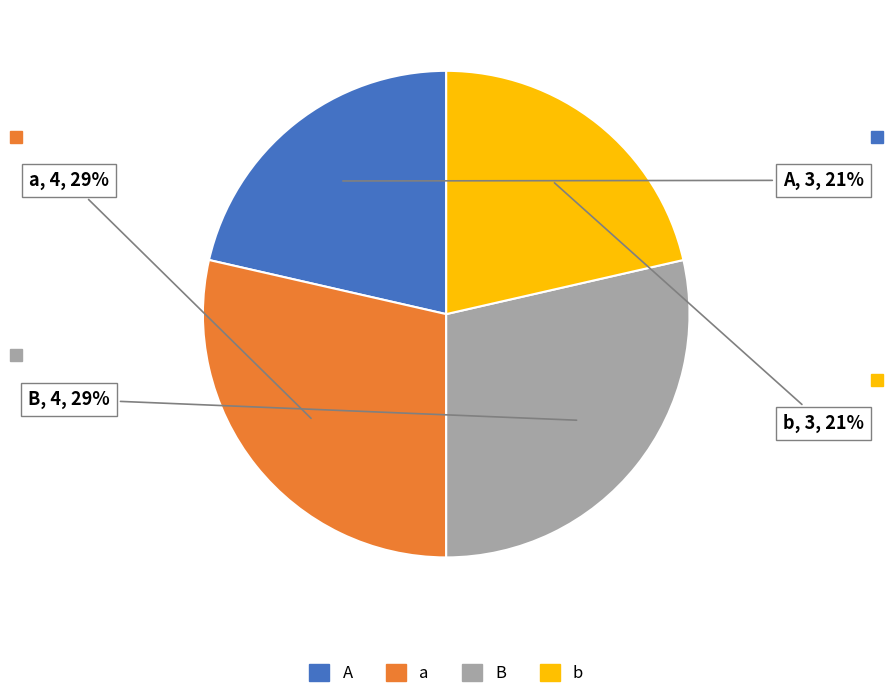

Approximately how many times larger is the value at A compared to b?

1.0